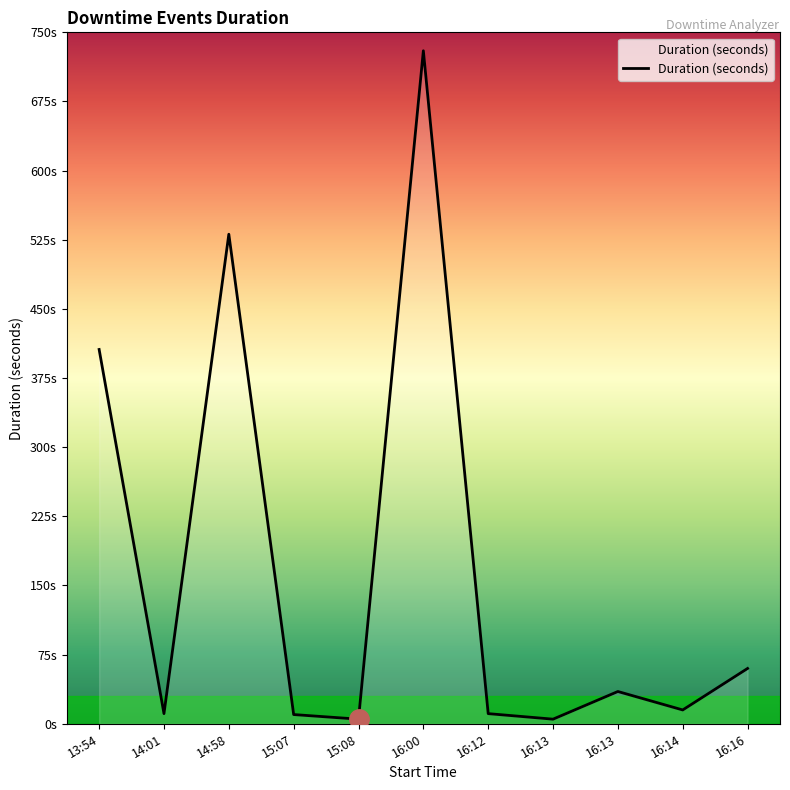

Does the chart have visible grid lines?

No